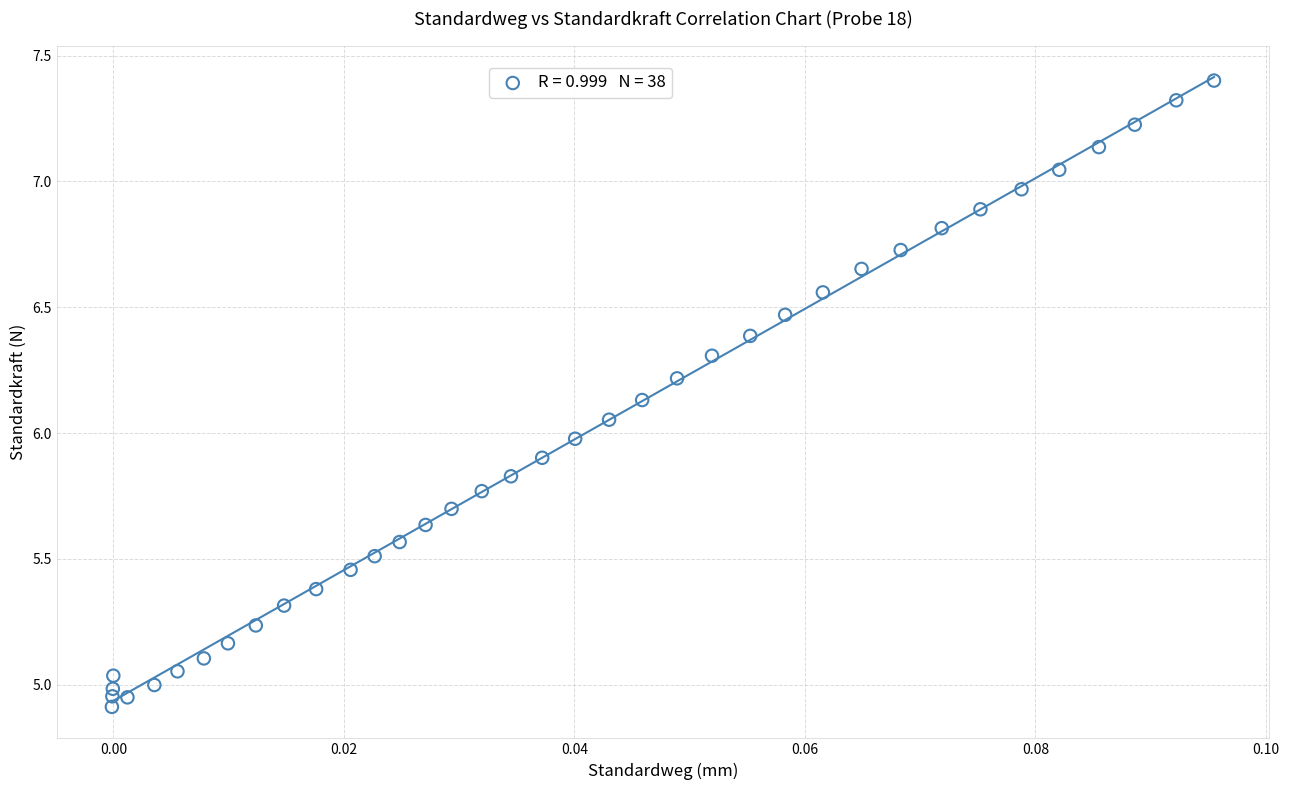

What is the range of Y values (max minus min)?

2.5